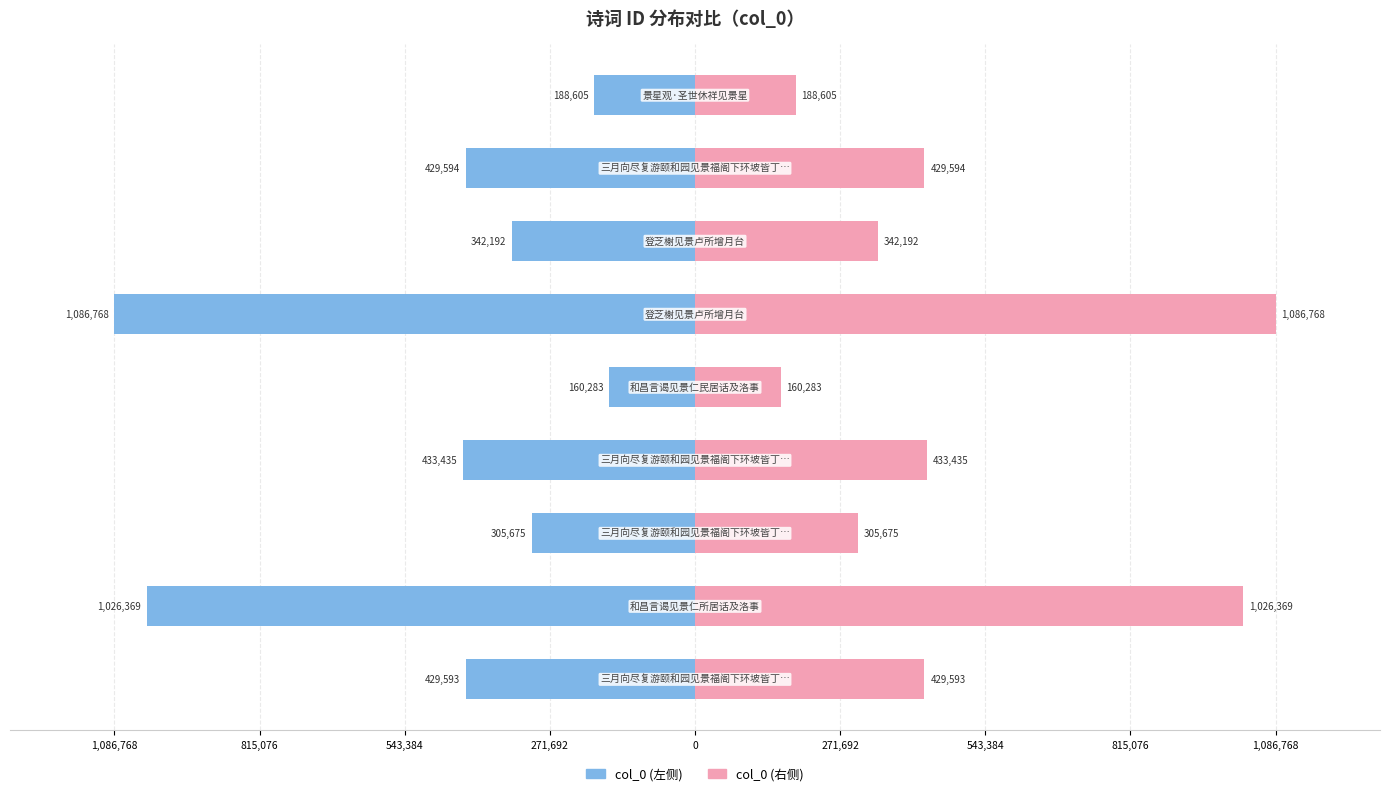

What is the average value of the col_0 (左) series?

-489168